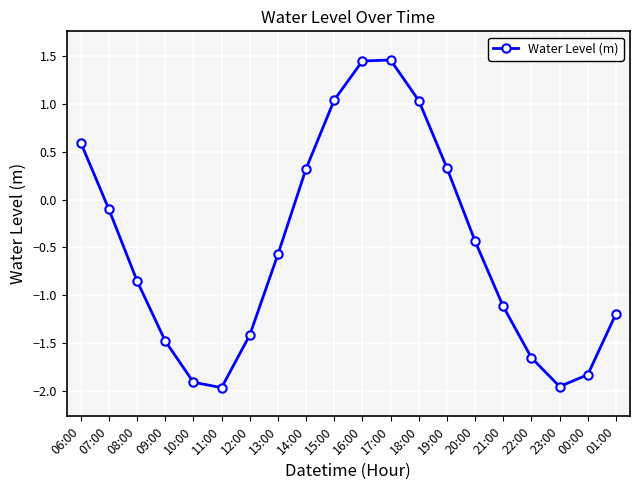

The value at 15:00 is 1.0. True or false?

True